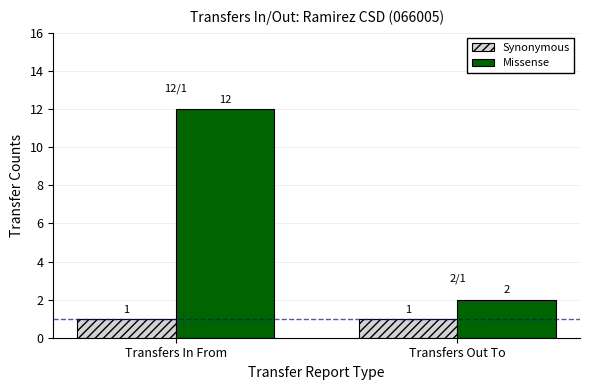

Reading left to right, extract all data points from this chart.

Synonymous: Transfers In From=1	Transfers Out To=1
Missense: Transfers In From=12	Transfers Out To=2